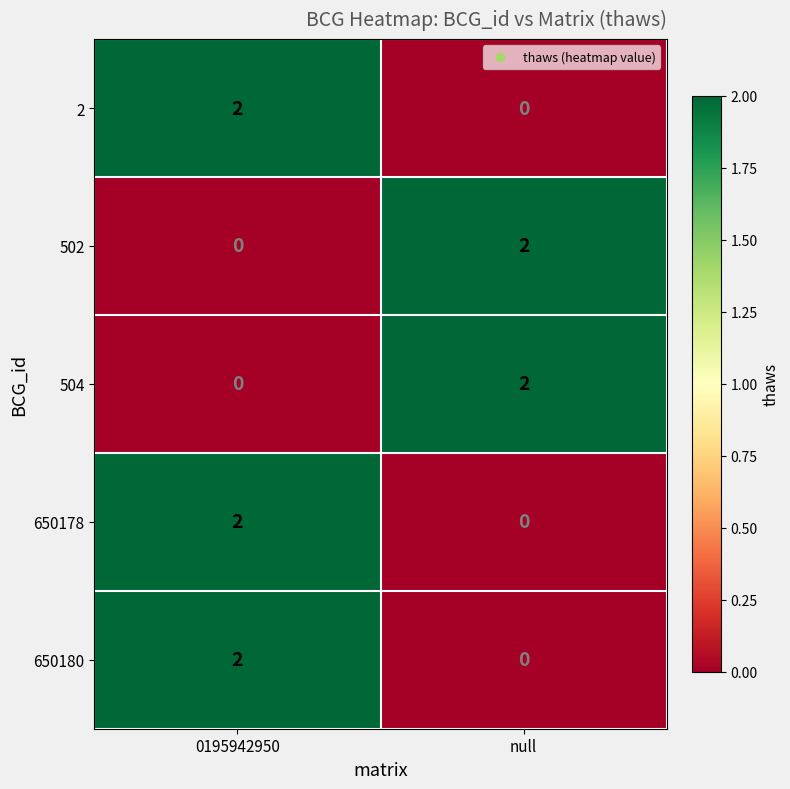

Where is 502 nearest to the value 1?

0195942950